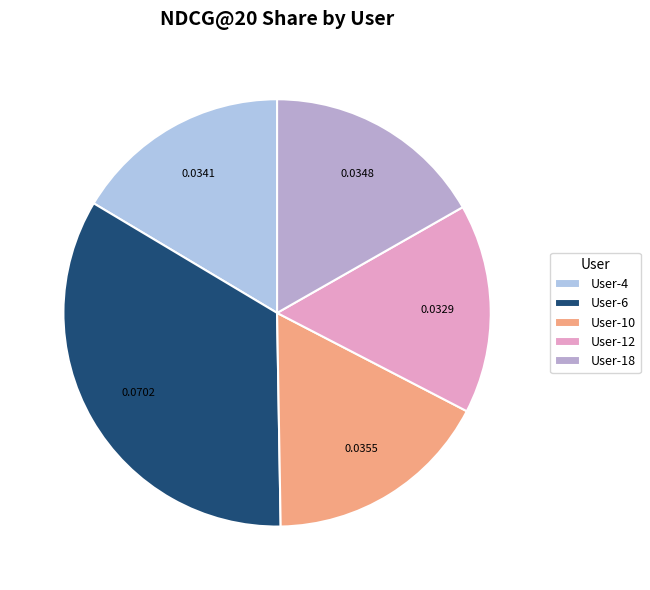

Is the sum of User-12 and User-4 greater than half?

No